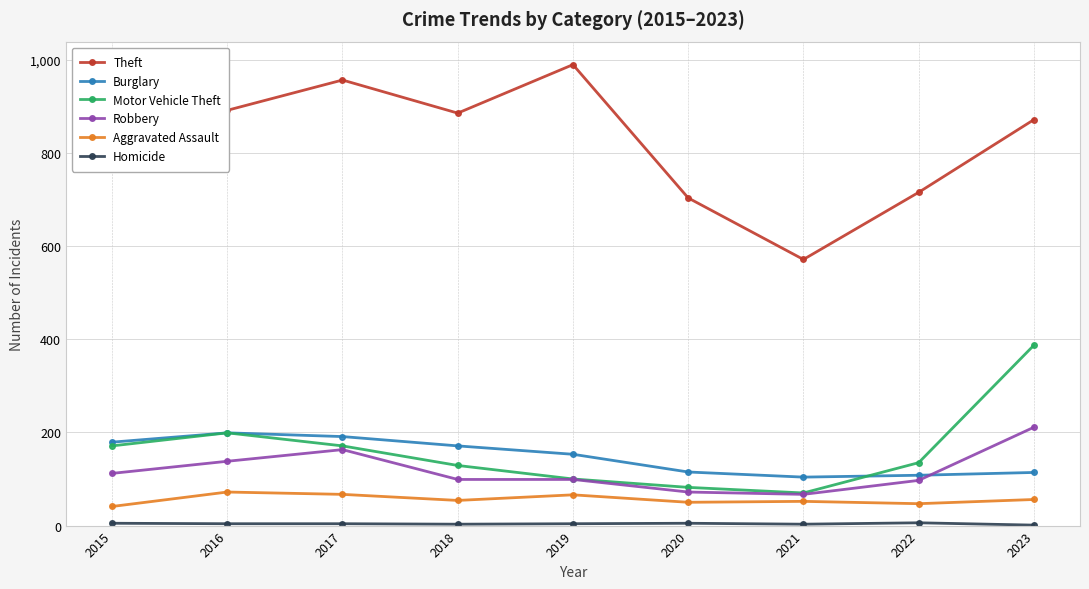

Is it true that Burglary equals 265 at 2019?

False